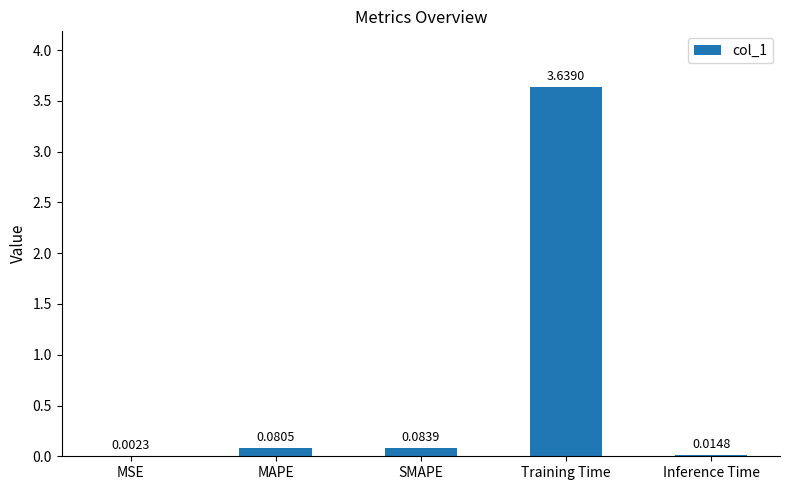

Where is the data nearest to the value 1?

SMAPE